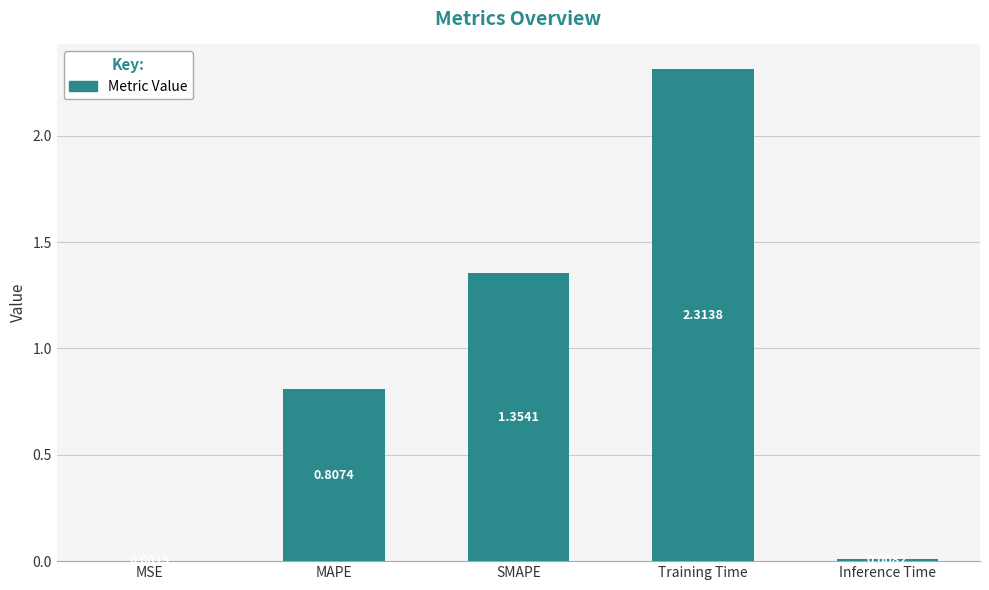

What is the sum of all values?

4.5